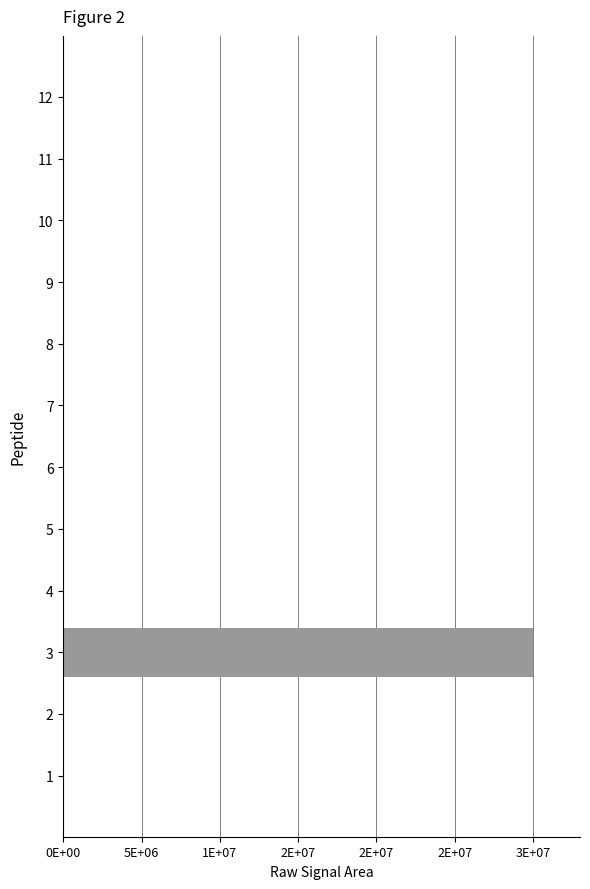

Are the bars horizontal?

Yes